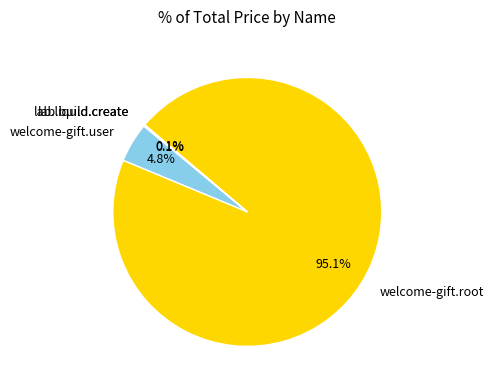

Which has a higher value, welcome-gift.root or welcome-gift.user?

welcome-gift.root